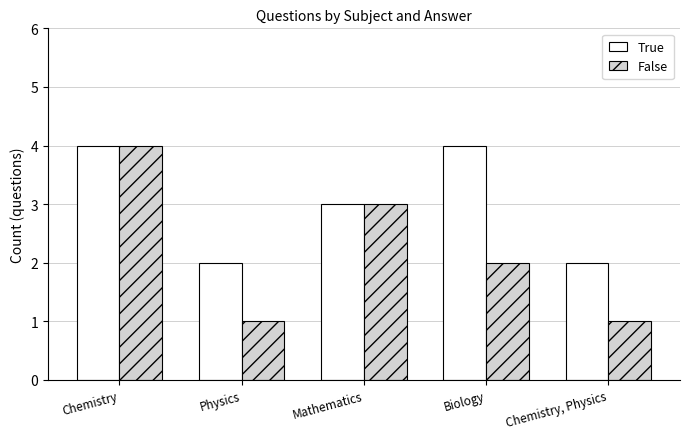

Reading right to left, list all the values displayed in this chart.

True: Chemistry, Physics=2	Biology=4	Mathematics=3	Physics=2	Chemistry=4
False: Chemistry, Physics=1	Biology=2	Mathematics=3	Physics=1	Chemistry=4